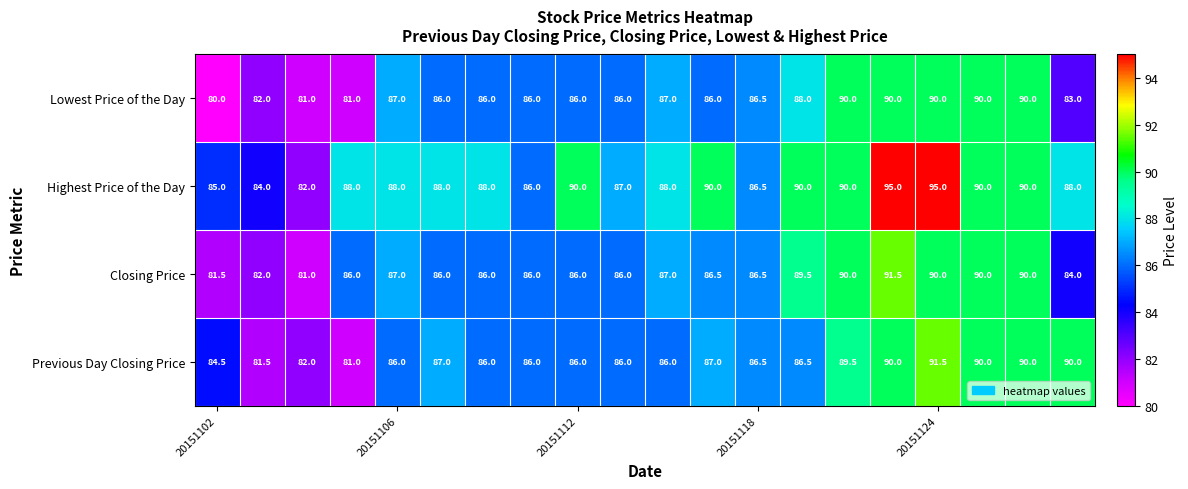

Which series has the largest total across all categories?

Highest Price of the Day